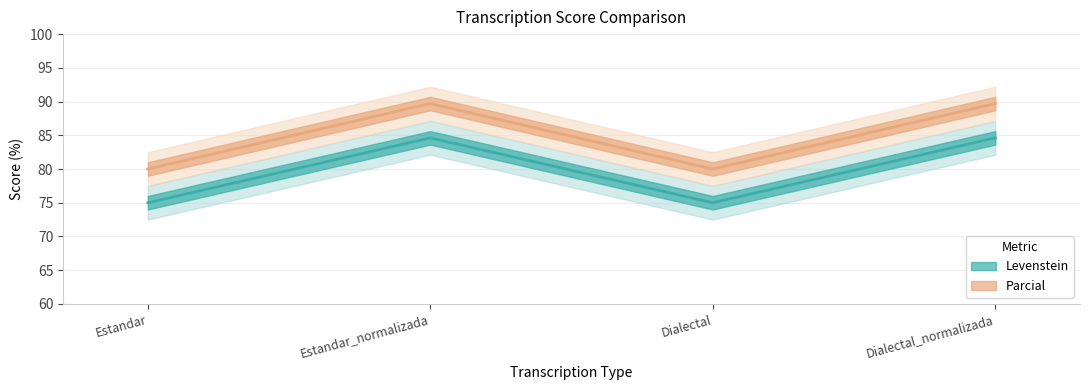

Reading left to right, transcribe all the data shown in this chart.

Levenstein: Estandar=75.0	Estandar_normalizada=84.6	Dialectal=75.0	Dialectal_normalizada=84.6
Parcial: Estandar=80.0	Estandar_normalizada=89.7	Dialectal=80.0	Dialectal_normalizada=89.7